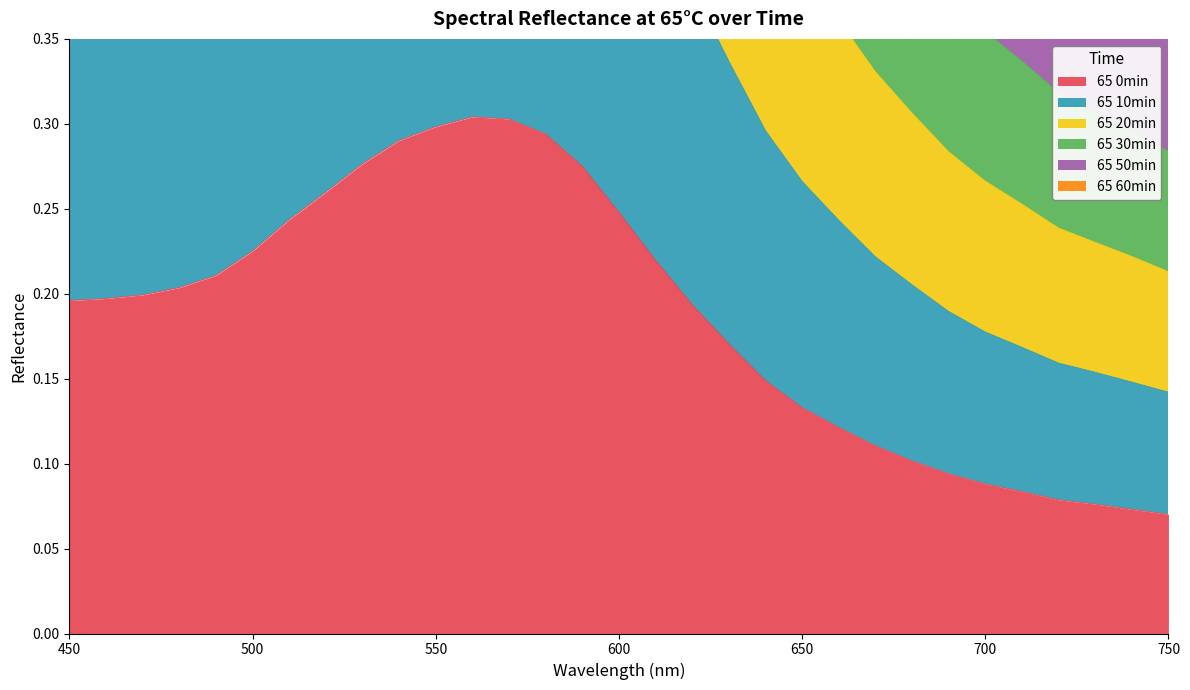

The value of 65 0min at 460 is 0.2. True or false?

True